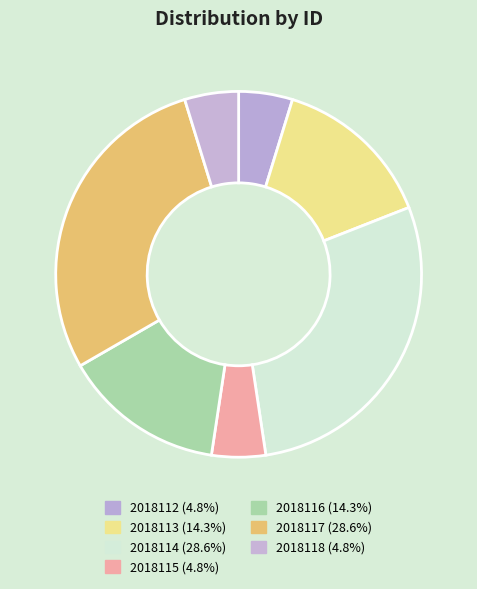

How many segments does this pie chart have?

7